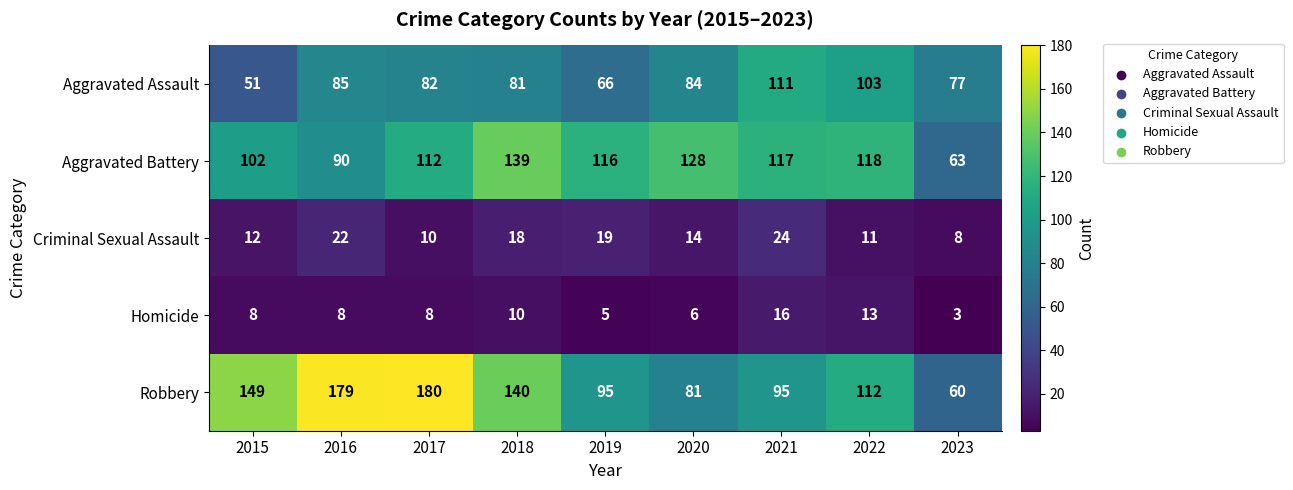

Rank the series at 2018 from highest to lowest value.

Robbery, Aggravated Battery, Aggravated Assault, Criminal Sexual Assault, Homicide